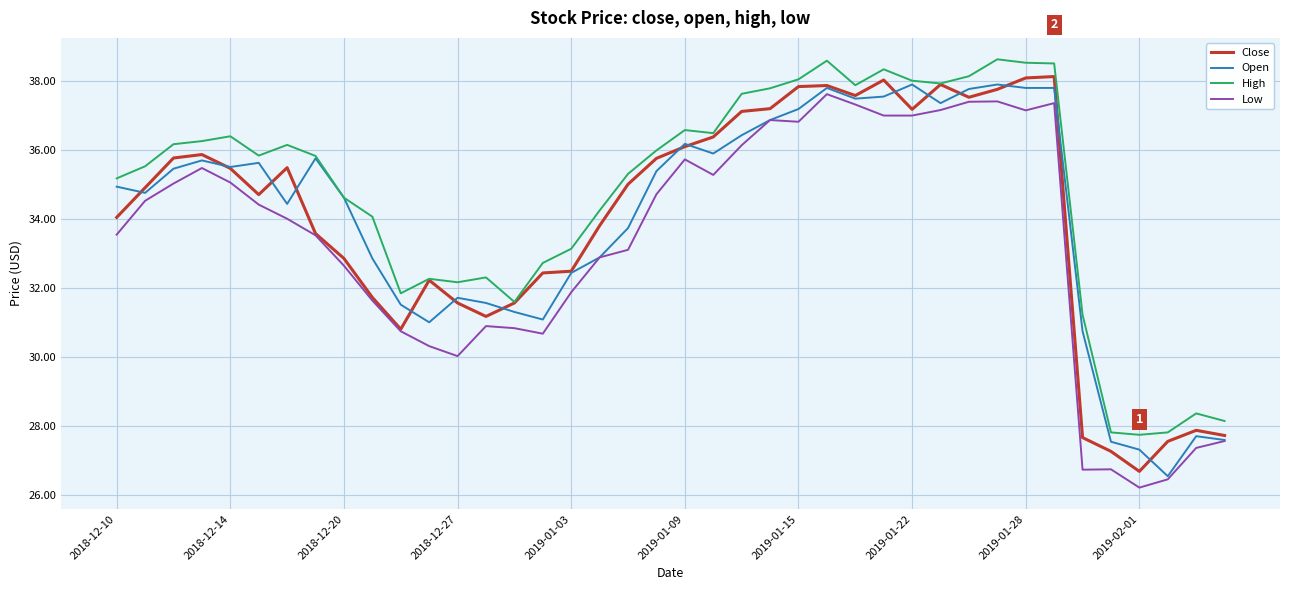

What is the sum of all Open values?

1361.8